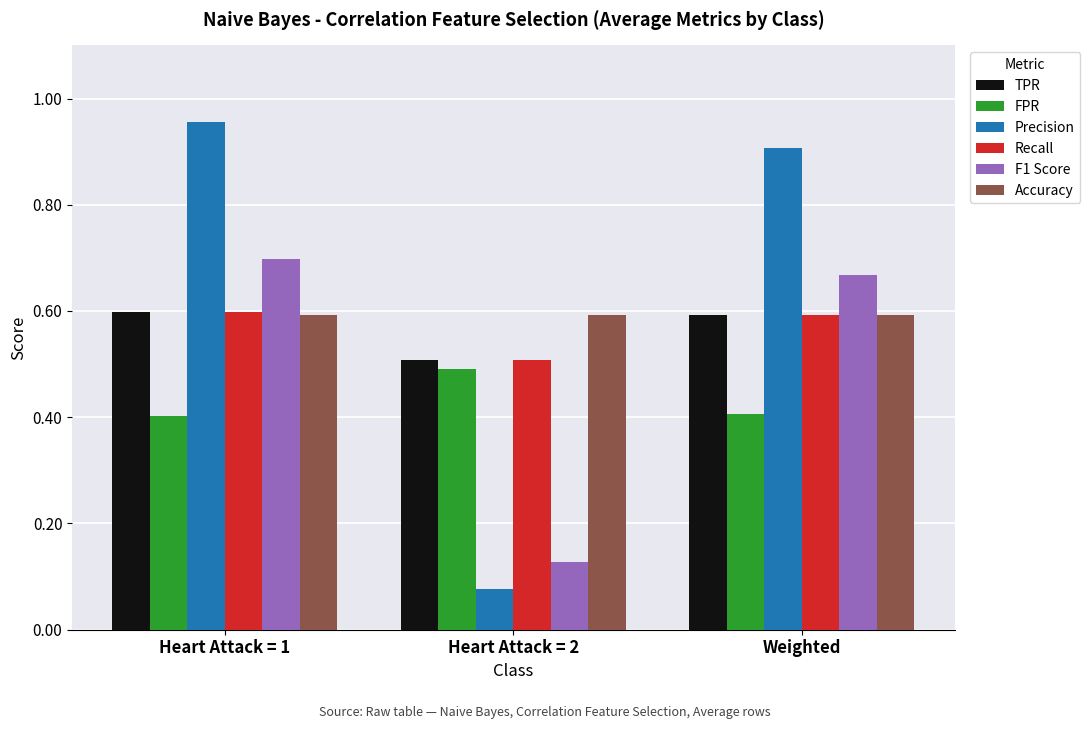

What are all the series names shown in the legend?

TPR, FPR, Precision, Recall, F1 Score, Accuracy